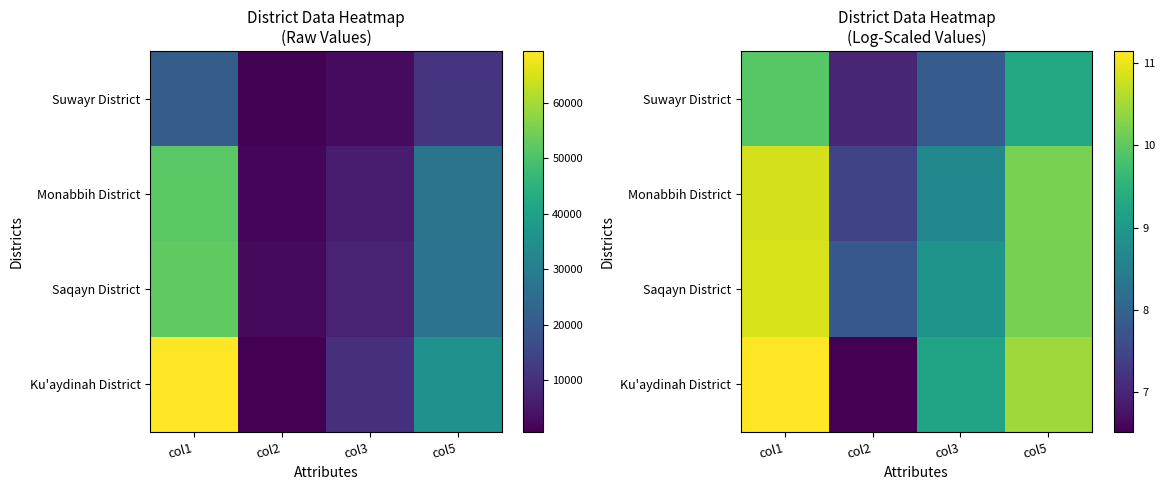

The value of Saqayn District at col1 is 10.9. True or false?

True